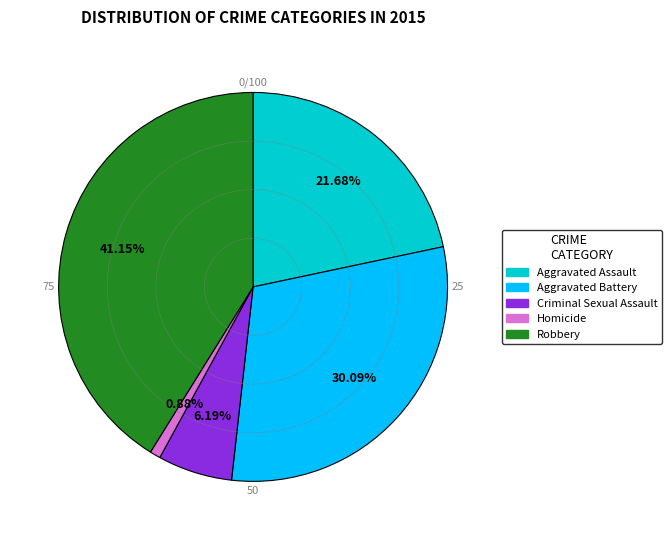

To the nearest percent, what is the combined percentage of Robbery and Homicide?

42%